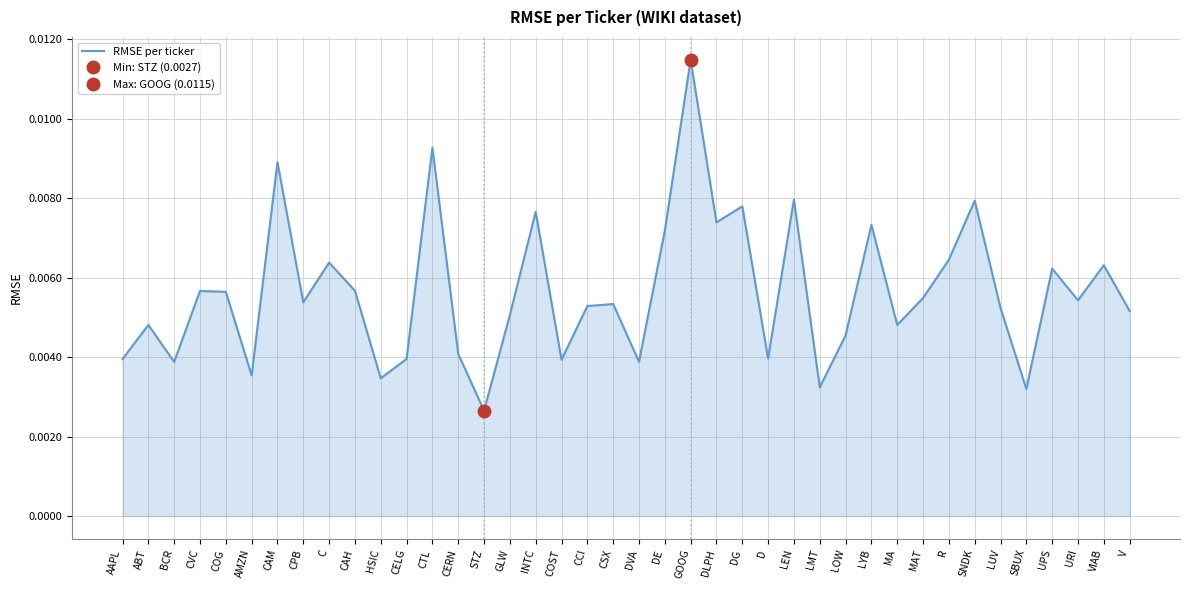

What is the label of the 29th point from the right?

CELG